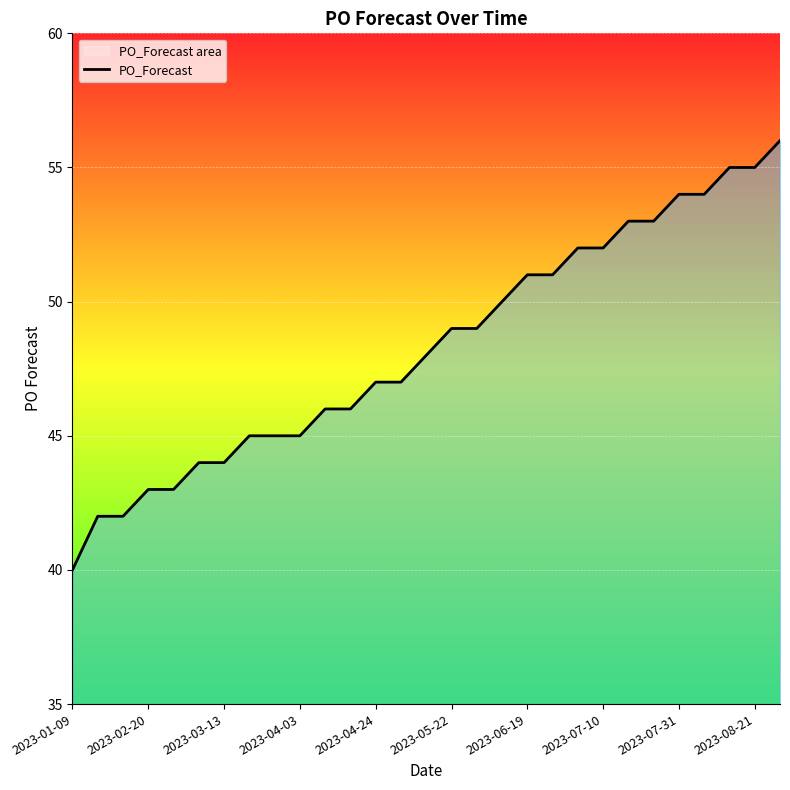

What is the average value?

48